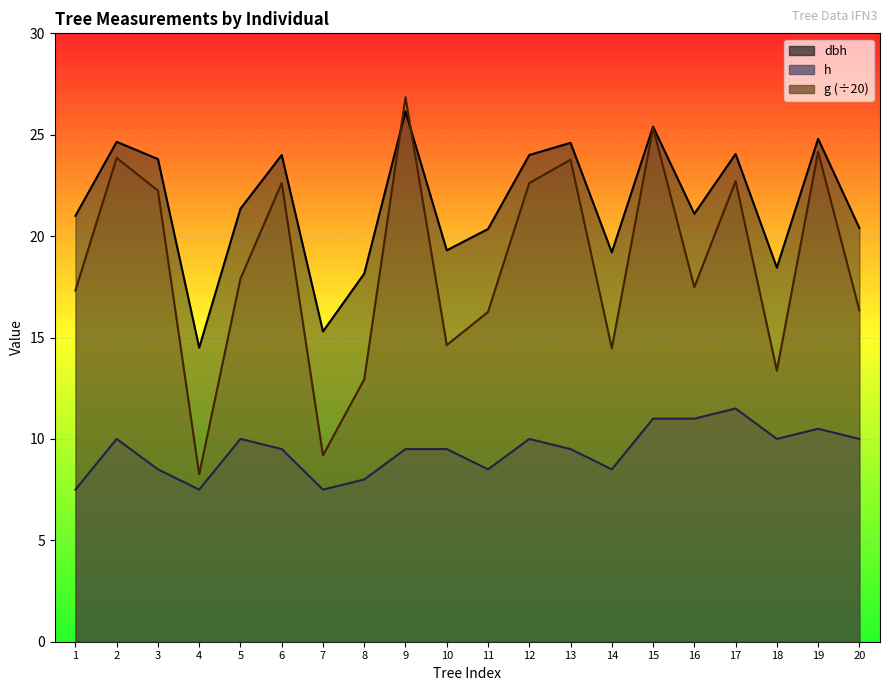

True or false: g and dbh intersect in this chart.

True